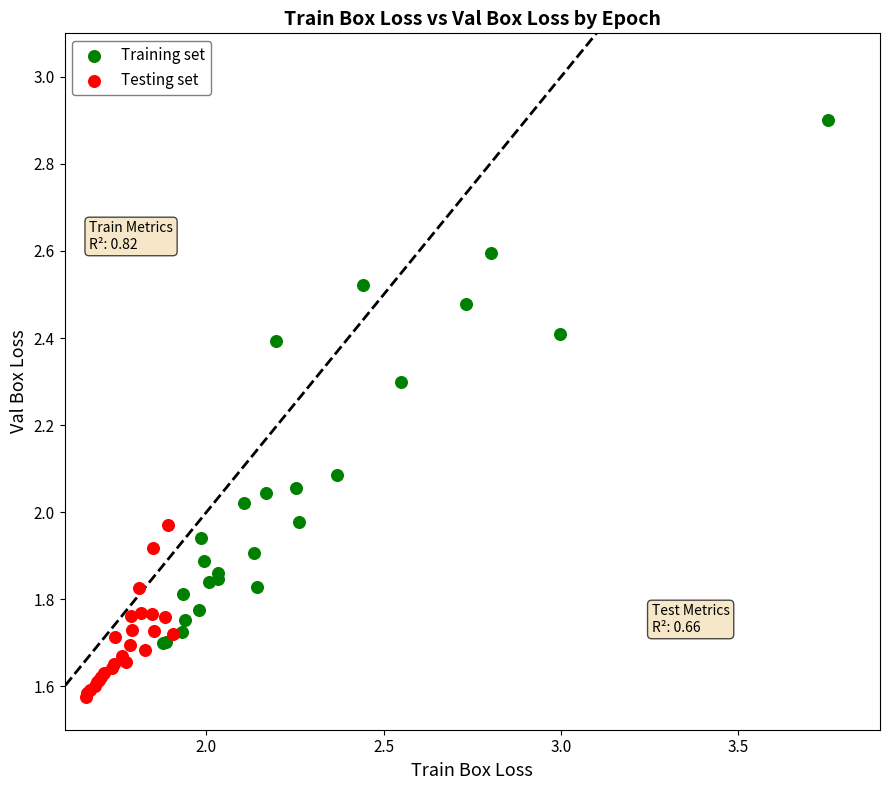

Which series reaches the maximum Y coordinate?

Training set